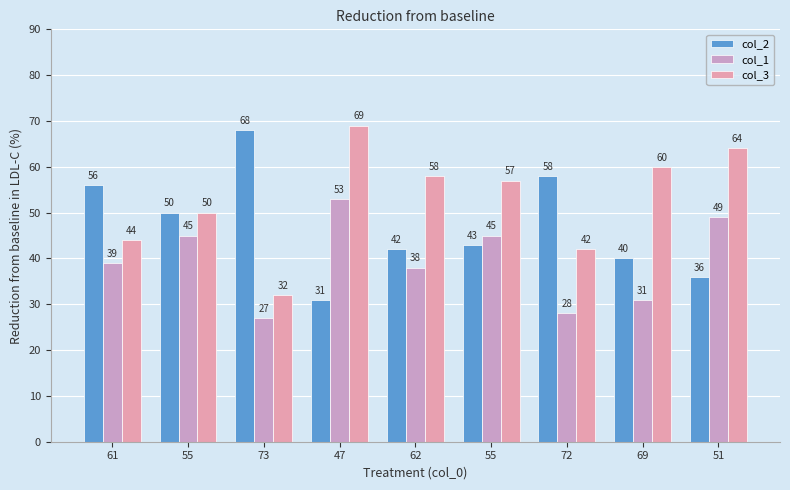

What is the difference between the maximum and minimum values in the col_2 series?

37